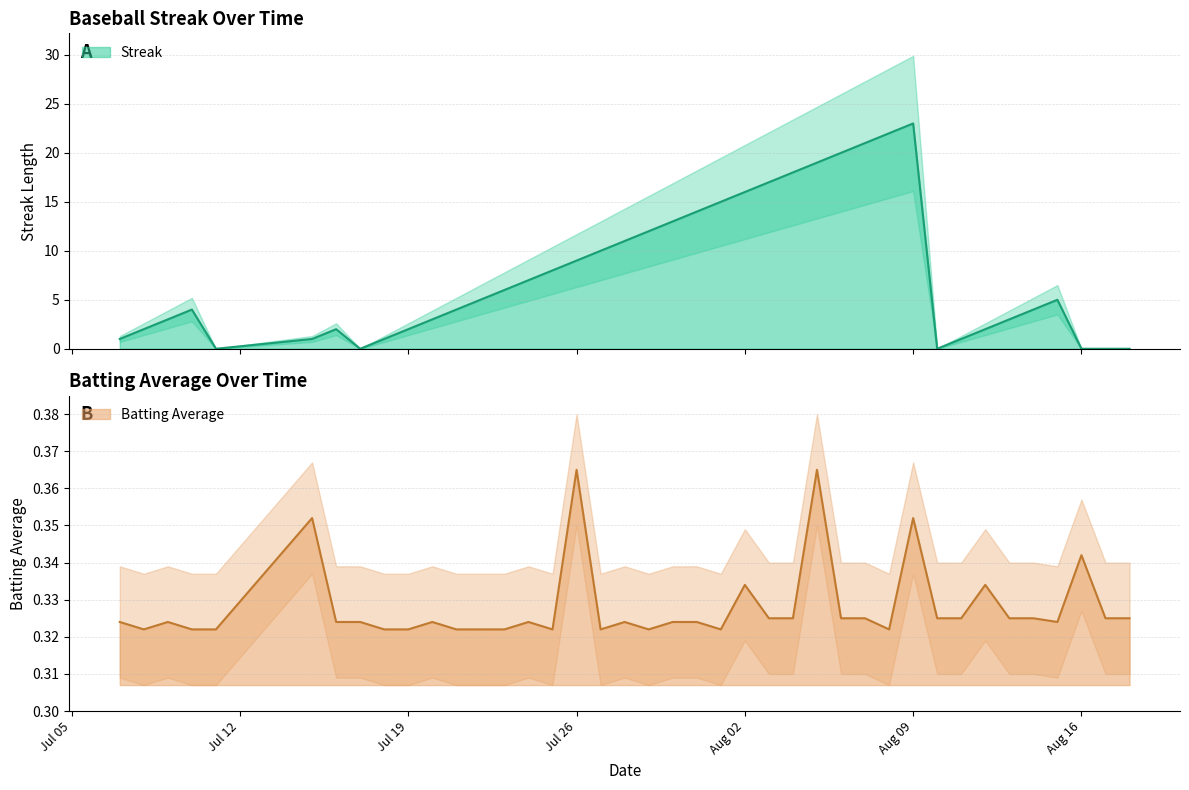

At 2010-07-25, list the series in order from smallest to largest.

Batting Average1, Streak